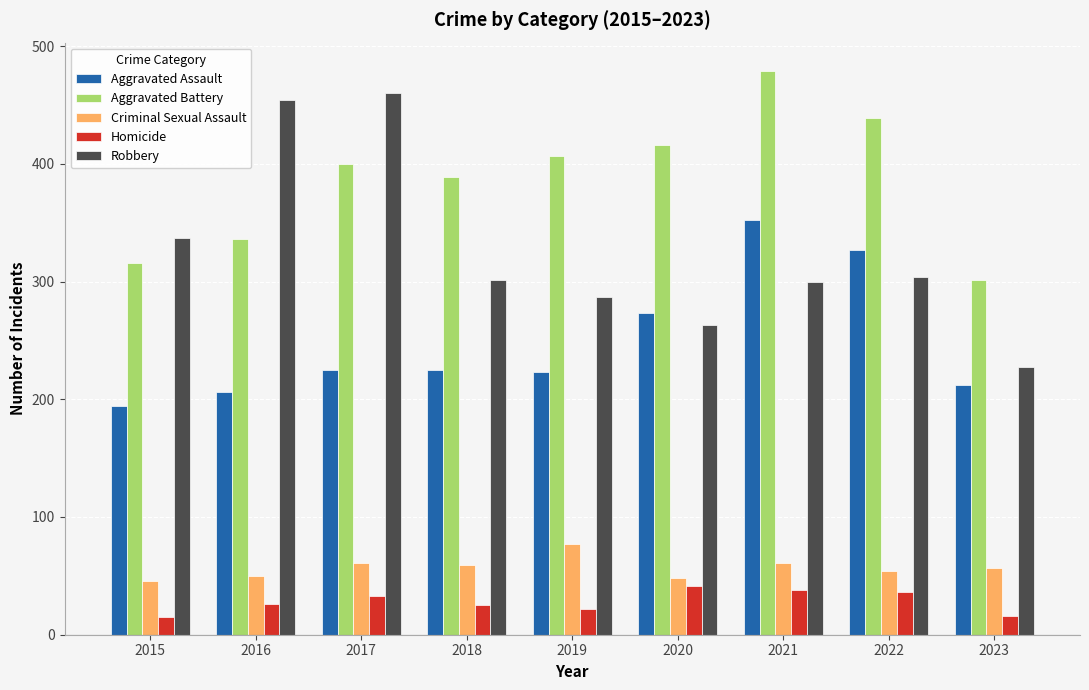

Which series has the largest total across all categories?

Aggravated Battery